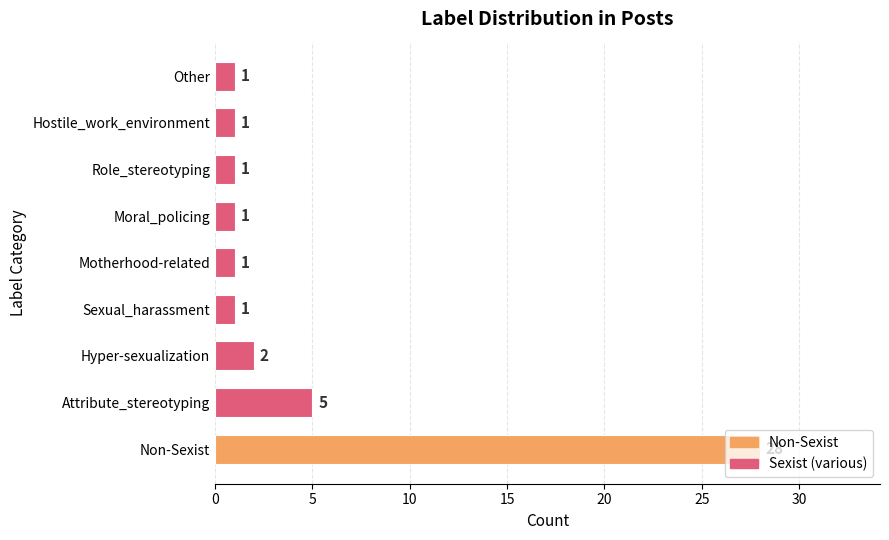

Does the chart contain stacked bars?

No